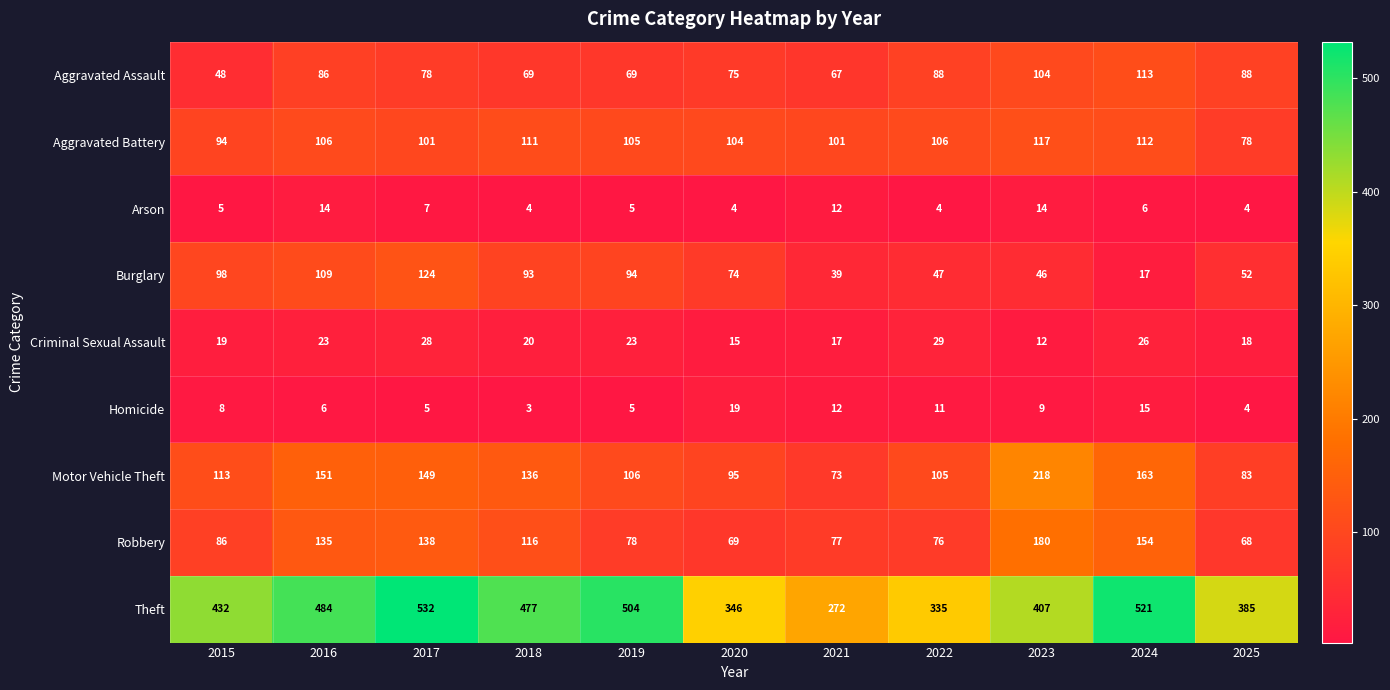

What is the maximum value shown in the chart?

532